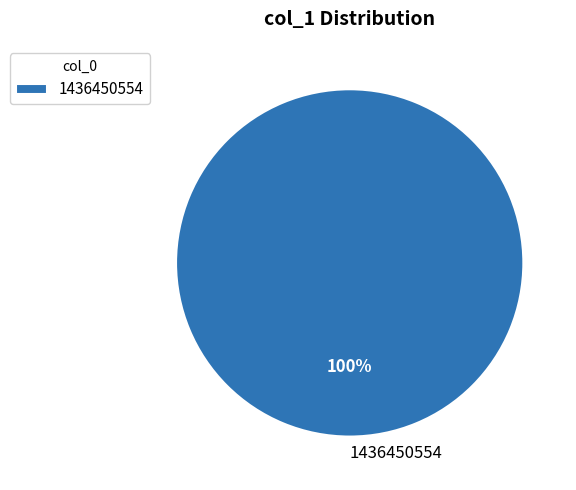

The 1436450554 slice represents 100% of the pie. True or false?

True